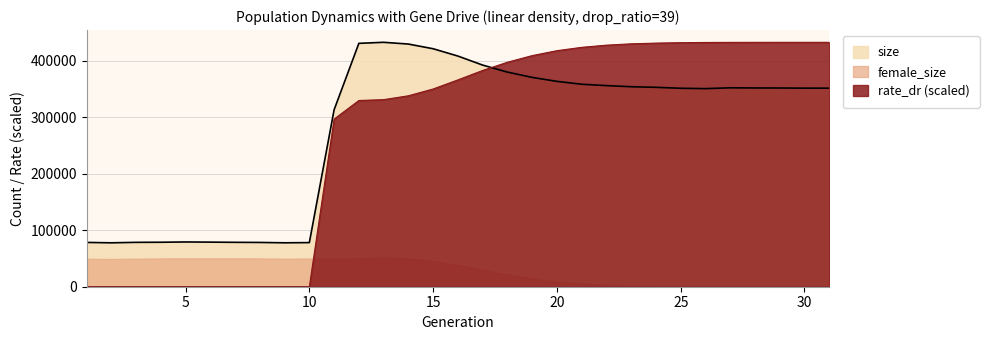

How many times do size and rate_dr cross each other?

1